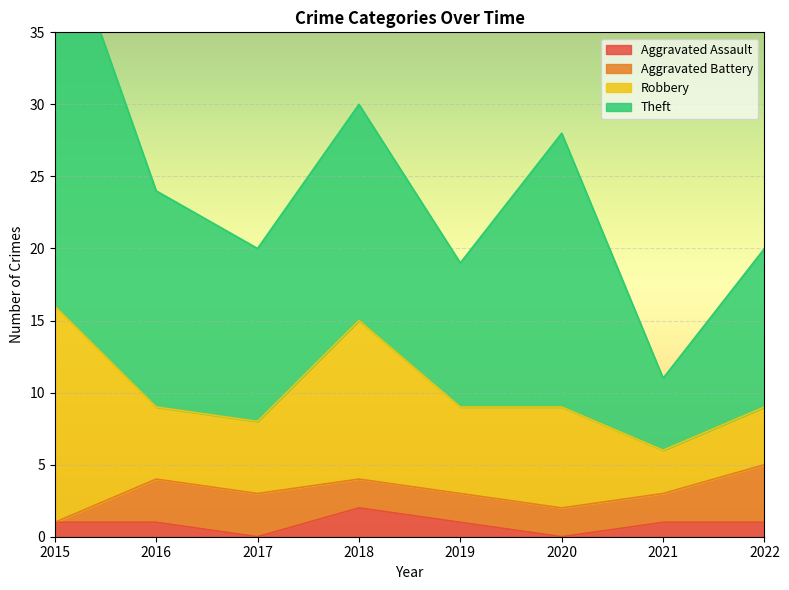

True or false: Aggravated Assault has a value of 1 at 2021.

True